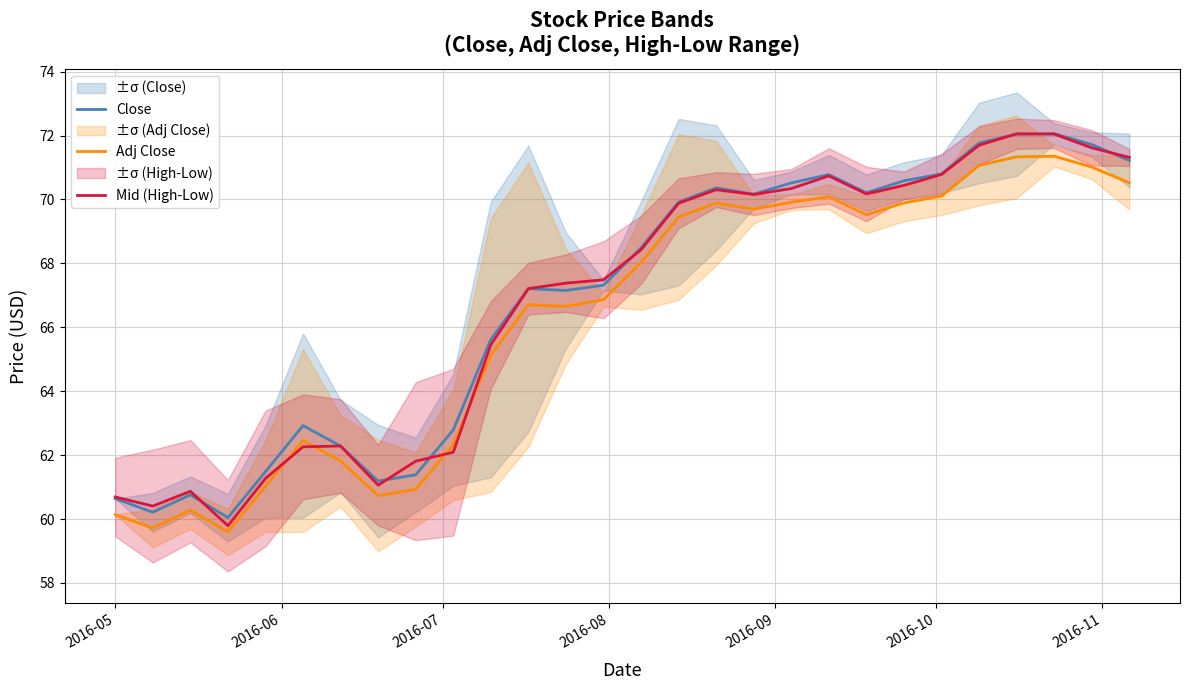

True or false: Adj Close and Close cross at least once.

False